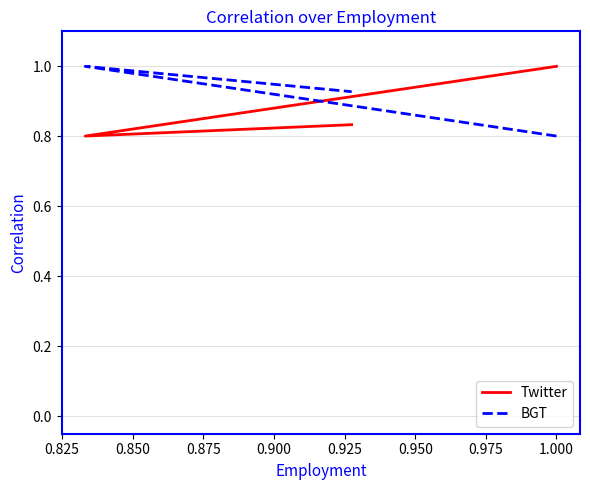

Where is Twitter nearest to the value 0?

0.825